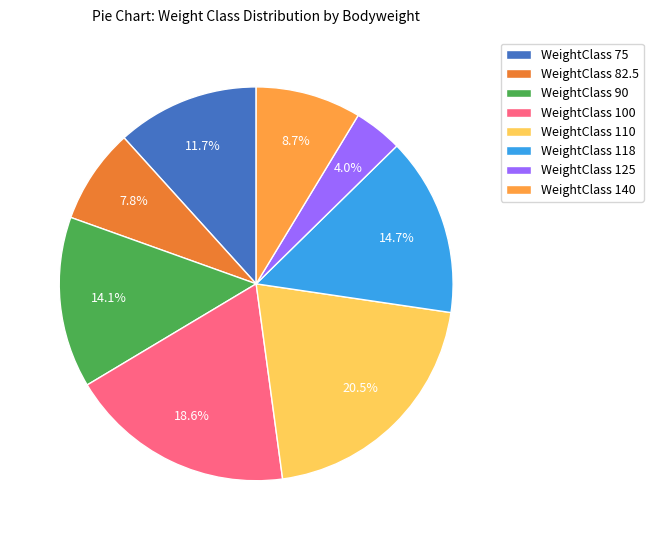

Rank the categories by value from highest to lowest.

WeightClass 110, WeightClass 100, WeightClass 118, WeightClass 90, WeightClass 75, WeightClass 140, WeightClass 82.5, WeightClass 125